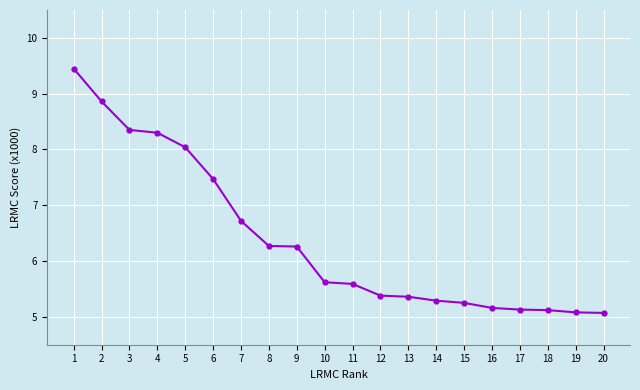

What is the difference between the maximum and second lowest values?

4.4